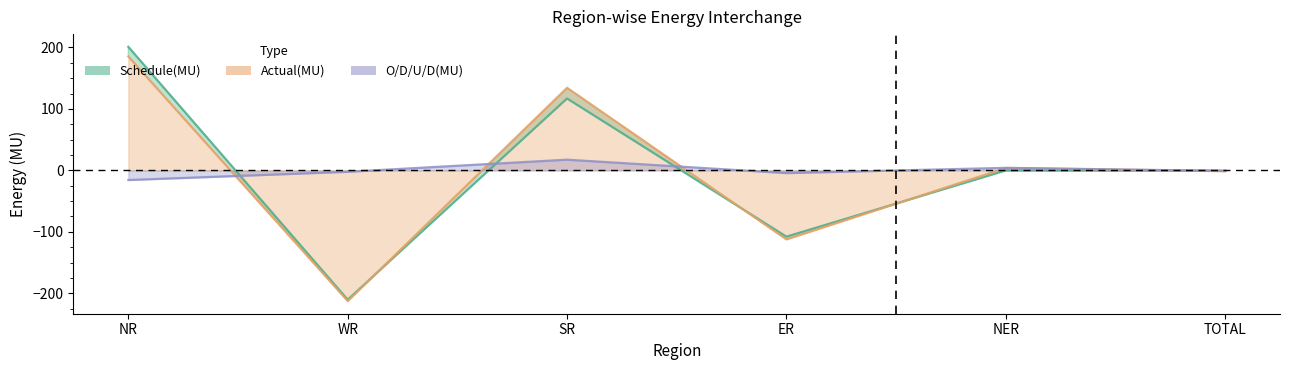

True or false: Schedule(MU) has a value of -165.8 at ER.

False